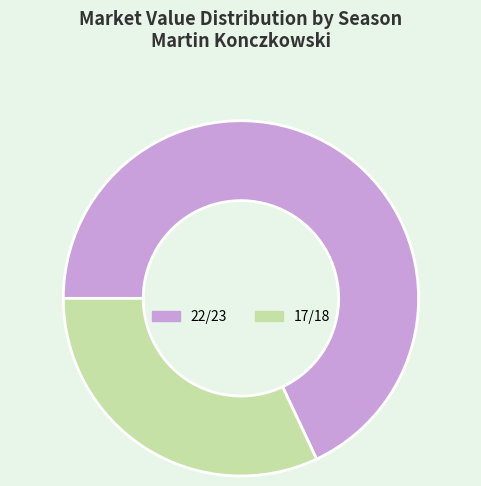

Rank the categories by value from lowest to highest.

17/18, 22/23